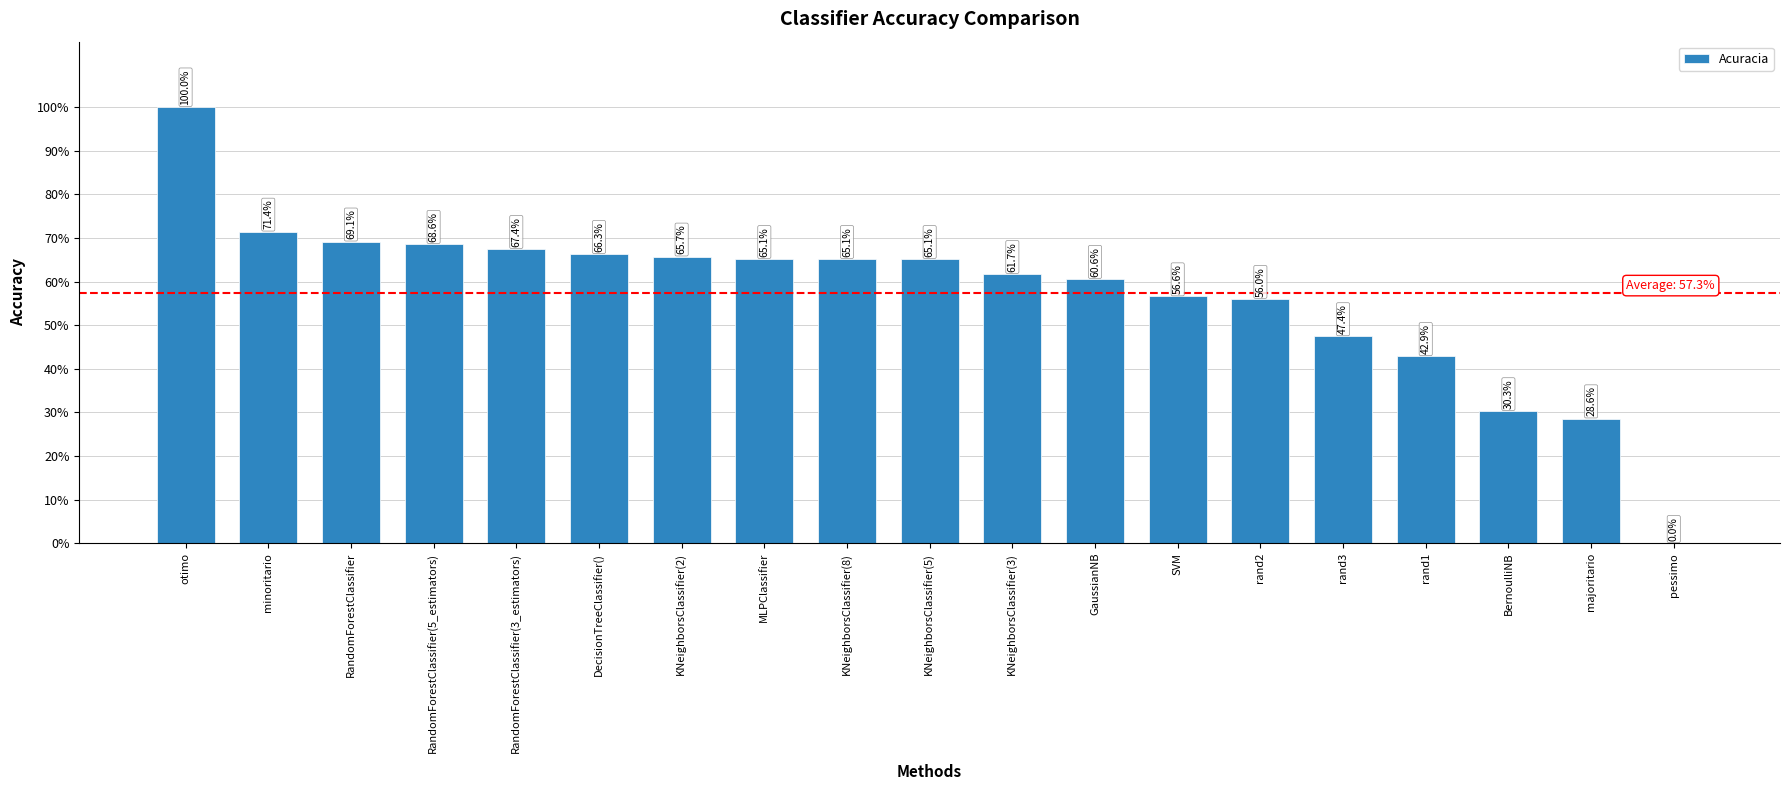

Reading left to right, list all the values displayed in this chart.

1.0	0.7	0.7	0.7	0.7	0.7	0.7	0.7	0.7	0.7	0.6	0.6	0.6	0.6	0.5	0.4	0.3	0.3	0.0